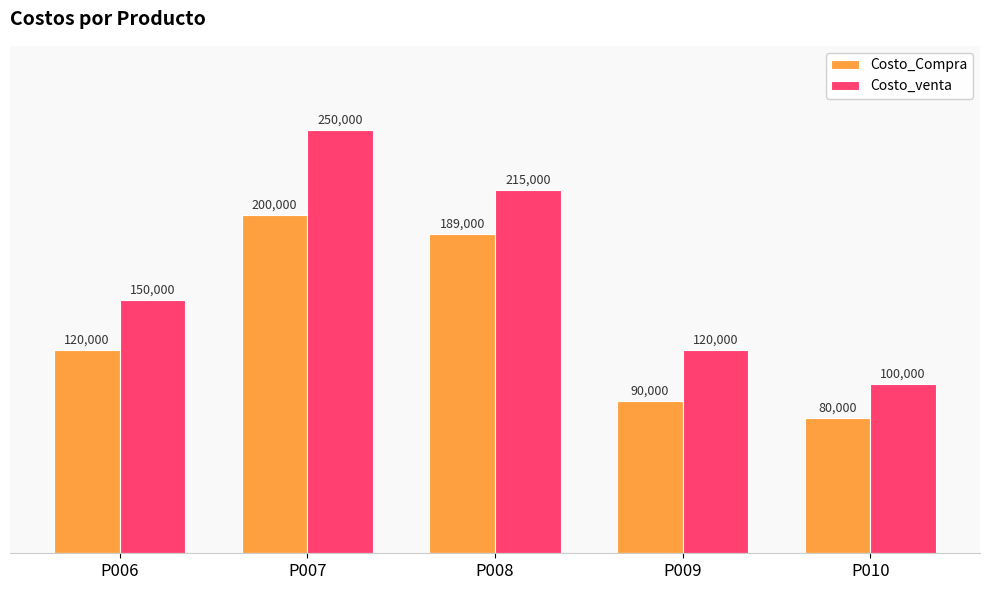

Count the number of data series in this chart.

2